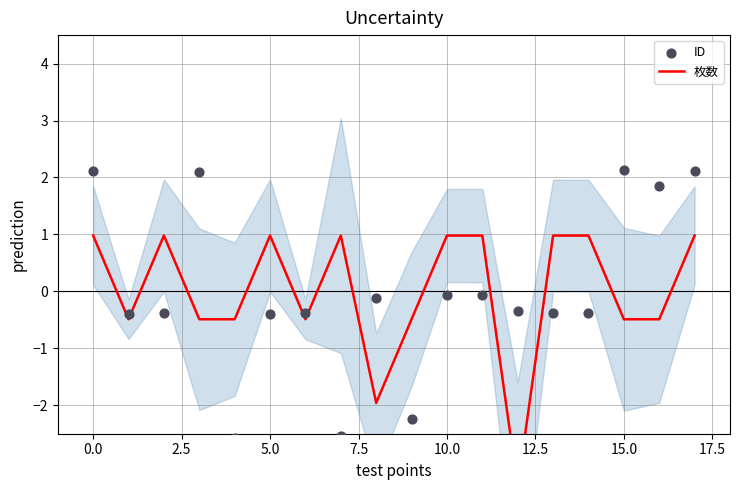

Which series contains the highest Y value?

ID